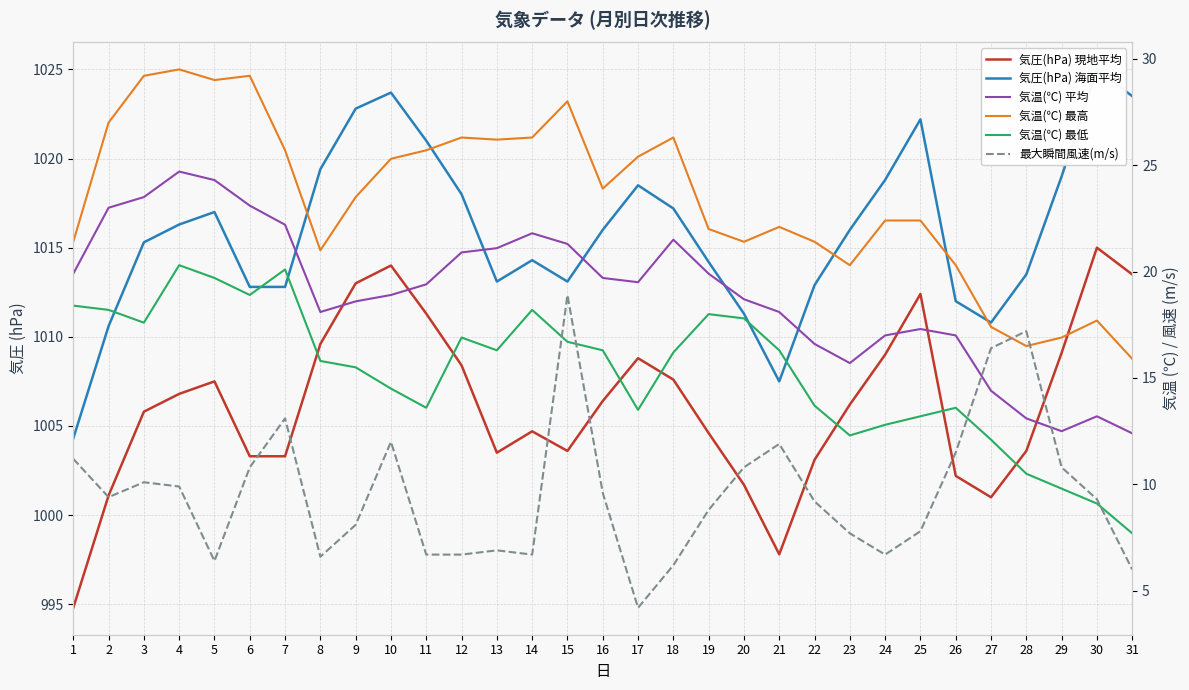

True or false: 気温(℃) 最低 and 気温(℃) 最高 cross at least once.

False